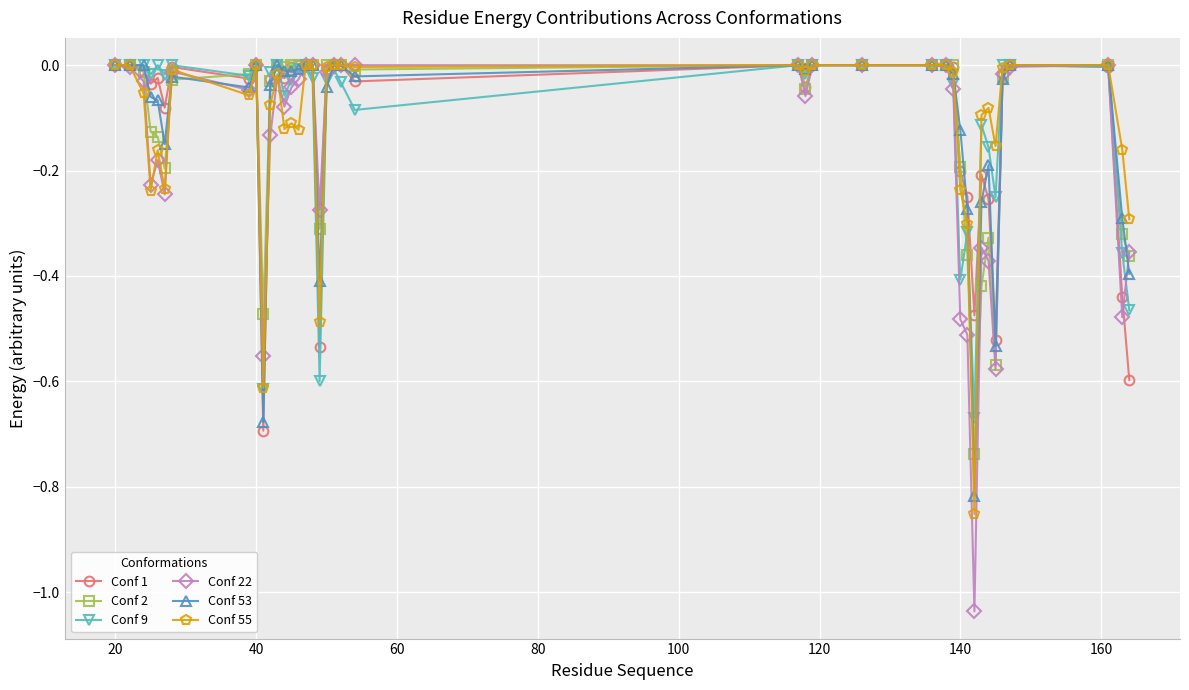

Which series has the largest range (max minus min)?

Conf 22